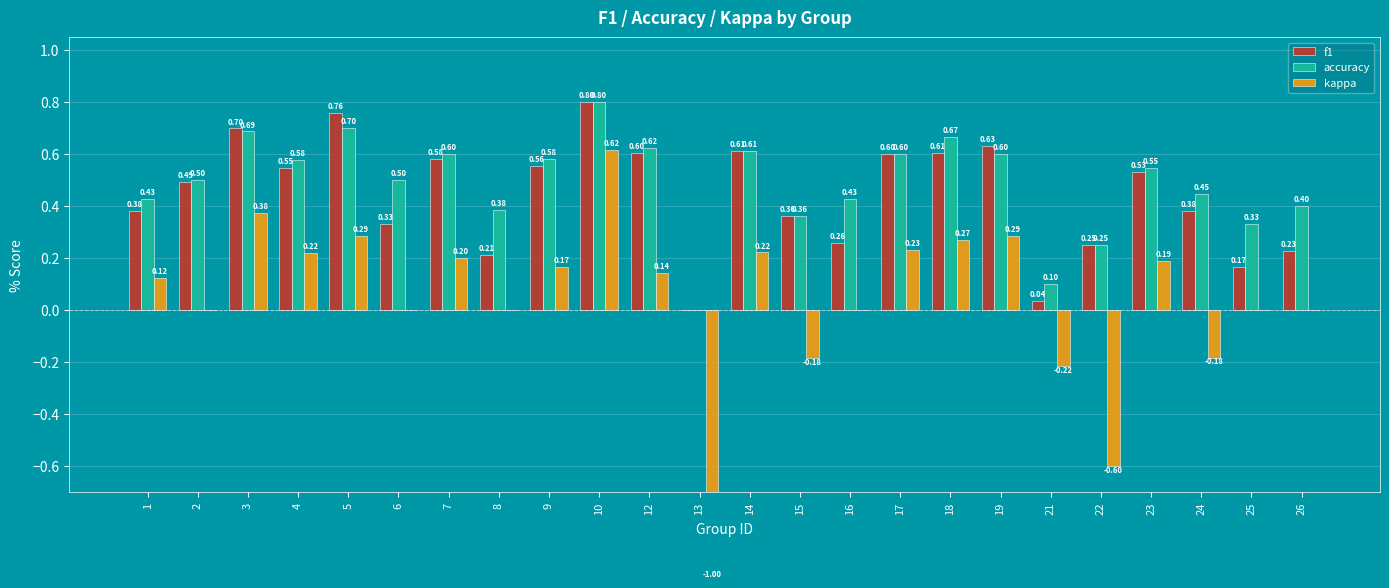

True or false: kappa has a value of 1.1 at 26.

False